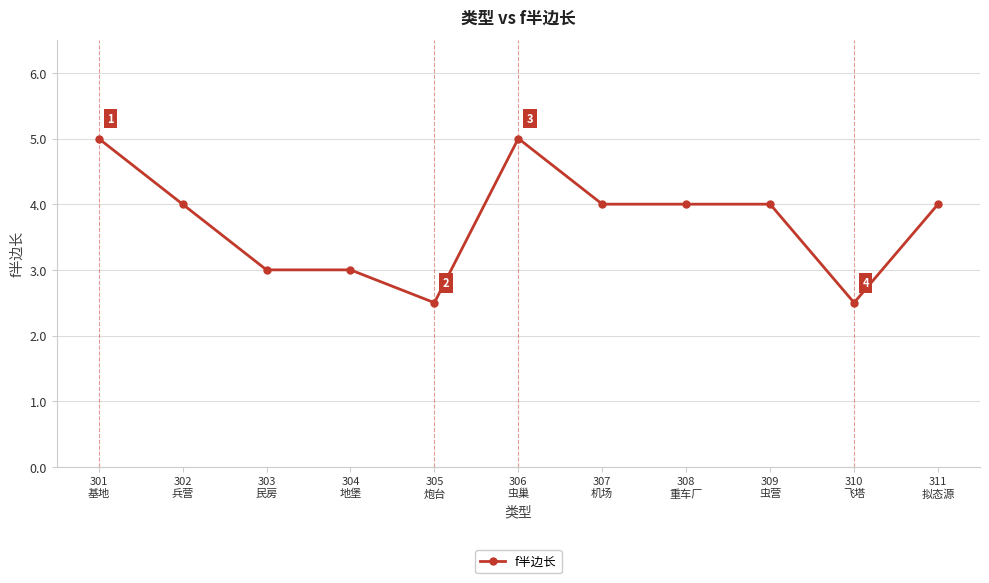

True or false: there are more than 0 points higher than both neighbors.

True